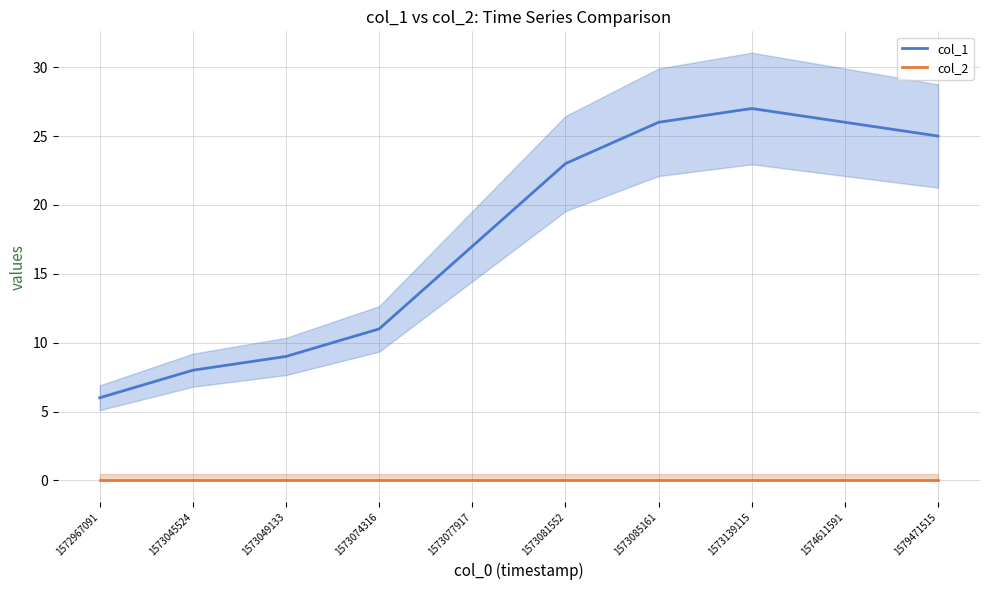

What is the average value of the col_1 series?

18